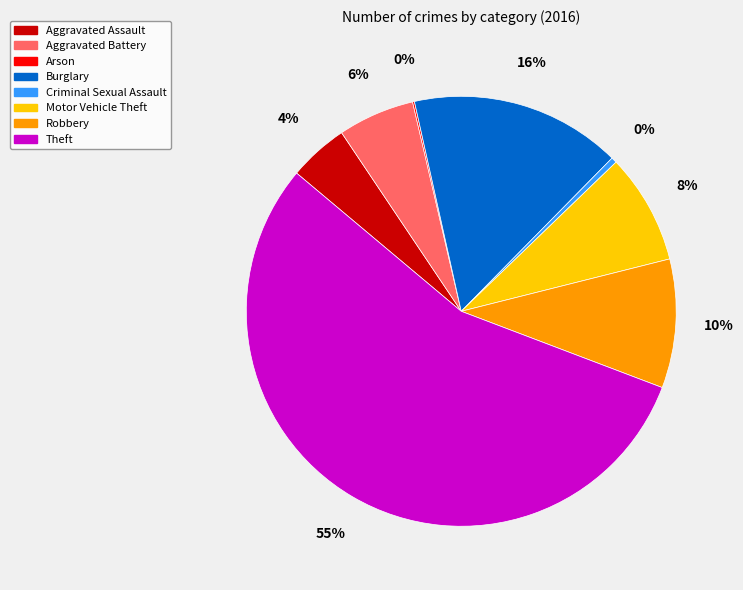

What is the largest slice in the pie chart?

Theft